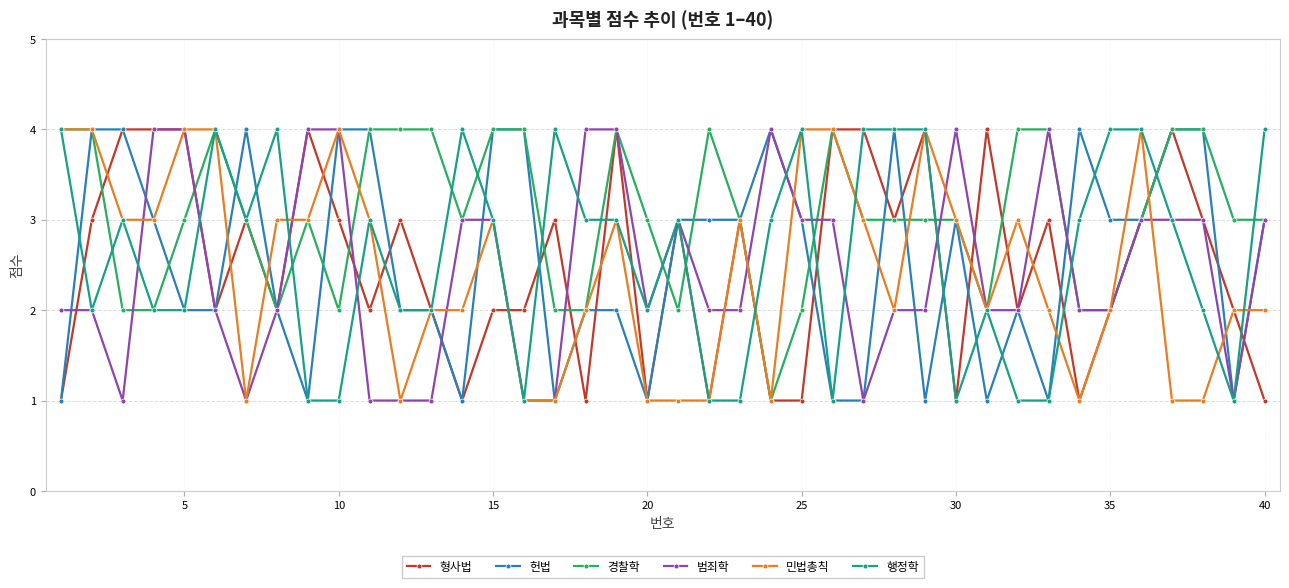

True or false: 범죄학 has more than 2 points higher than both neighbors.

True